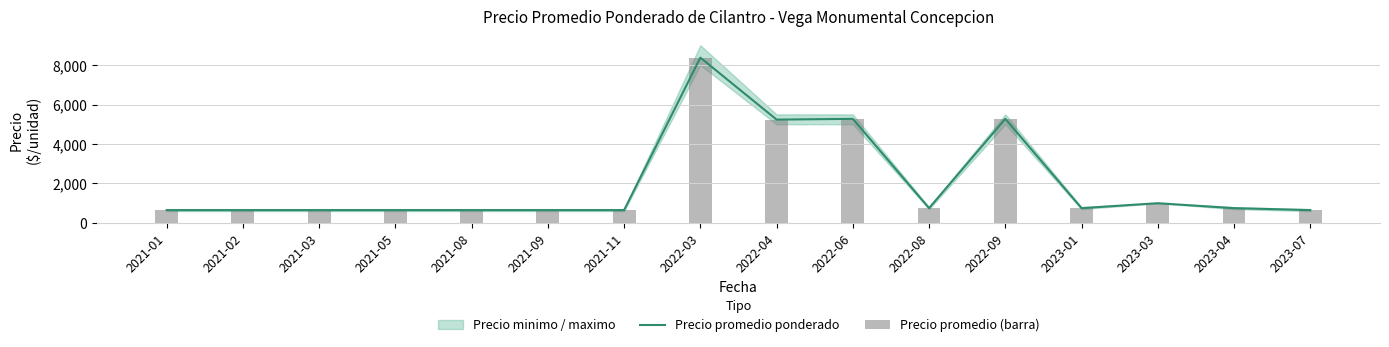

At how many categories does at least one series exceed 4888?

4